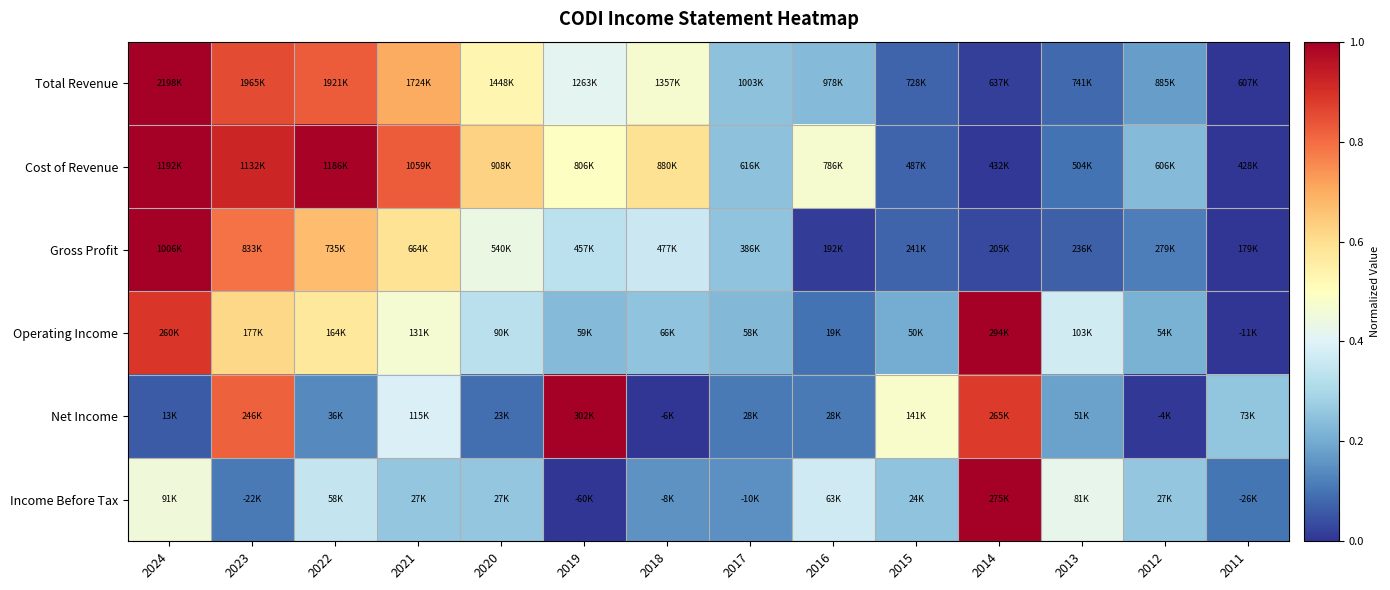

How many series are shown in this chart?

6